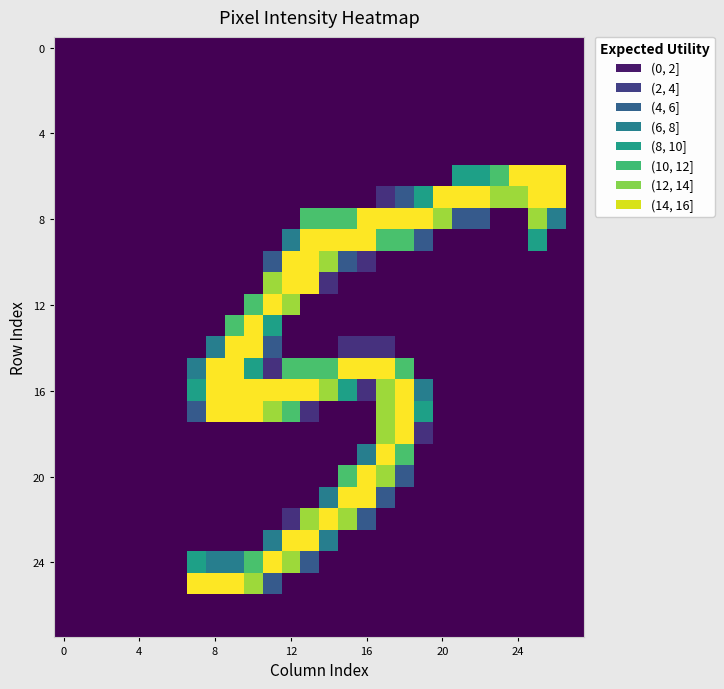

At which category does the chart reach its peak across all series?

26